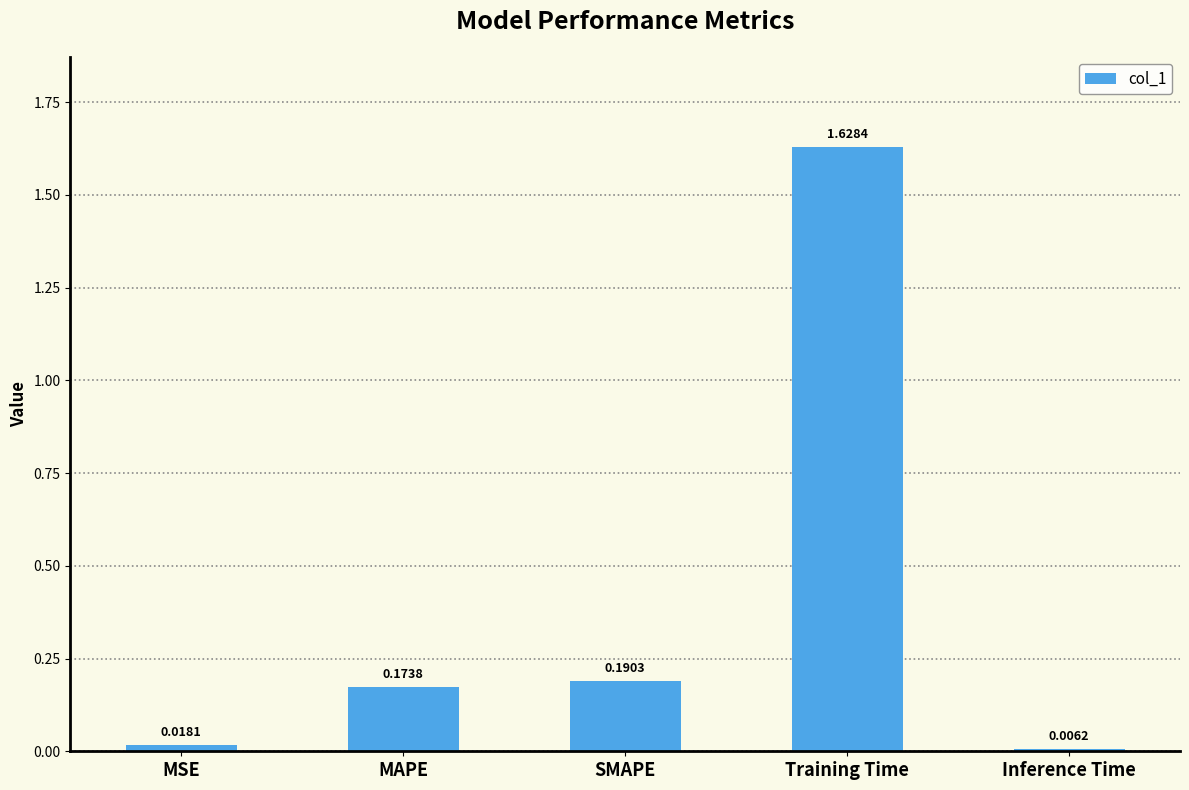

What is the label of the 3rd bar from the right?

SMAPE